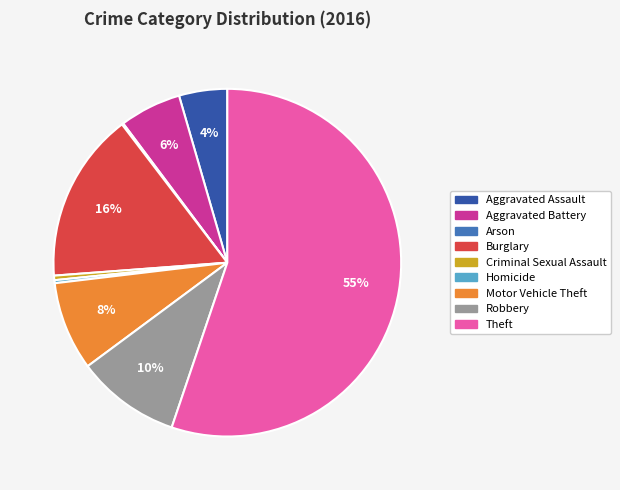

Combined, do Criminal Sexual Assault and Homicide account for over 50%?

No